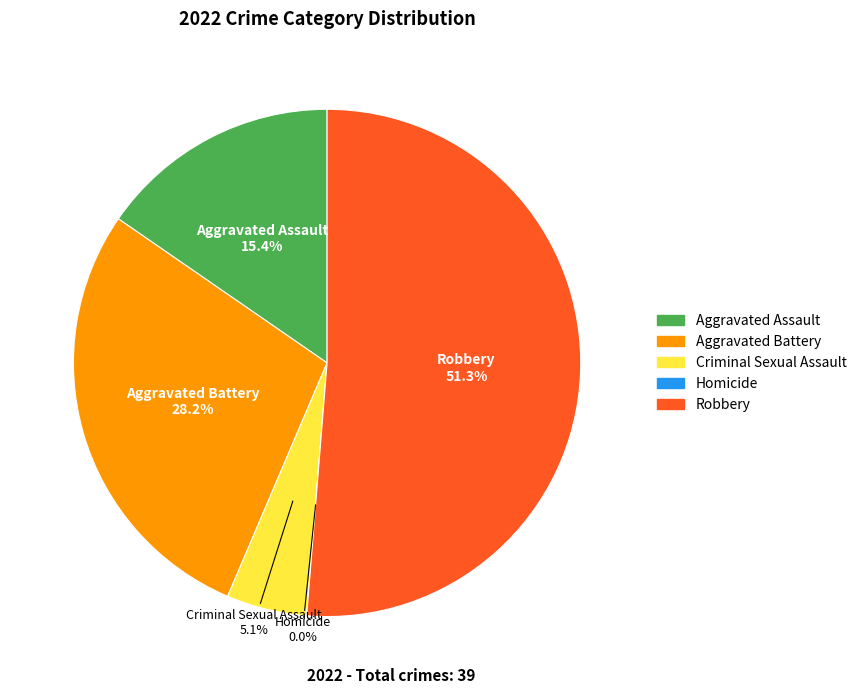

Does any single category account for the majority?

Yes